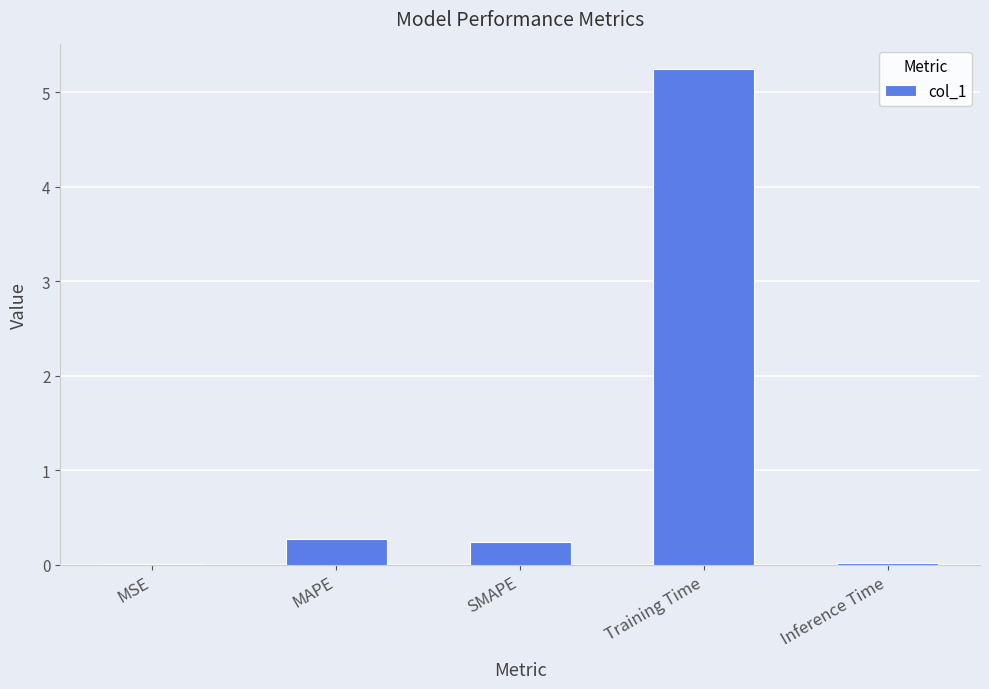

Between SMAPE and Training Time, which is larger?

Training Time